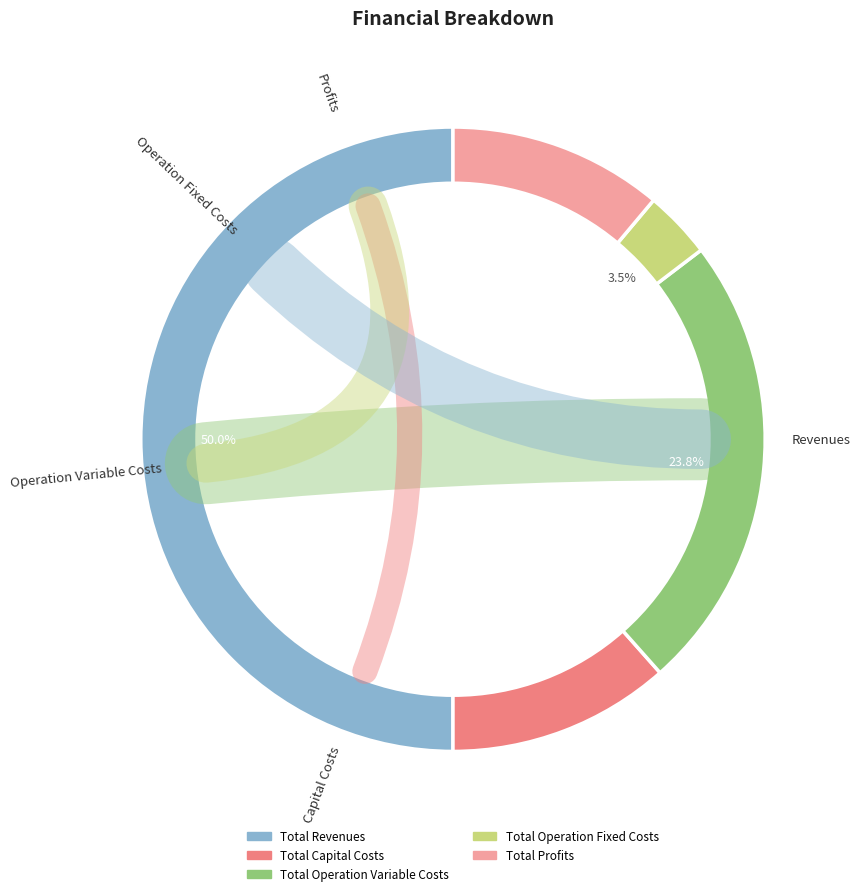

How many segments does this pie chart have?

5